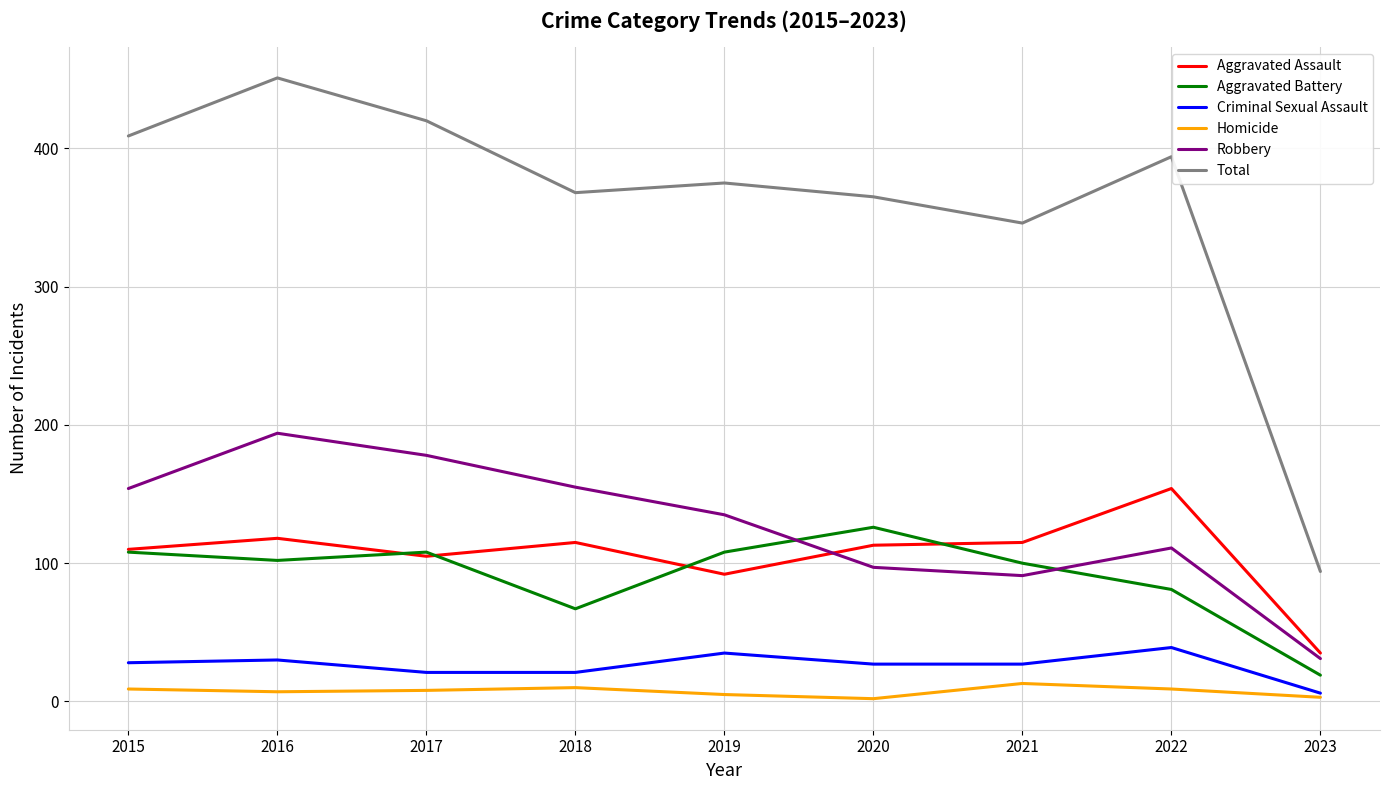

Does the chart have visible grid lines?

Yes